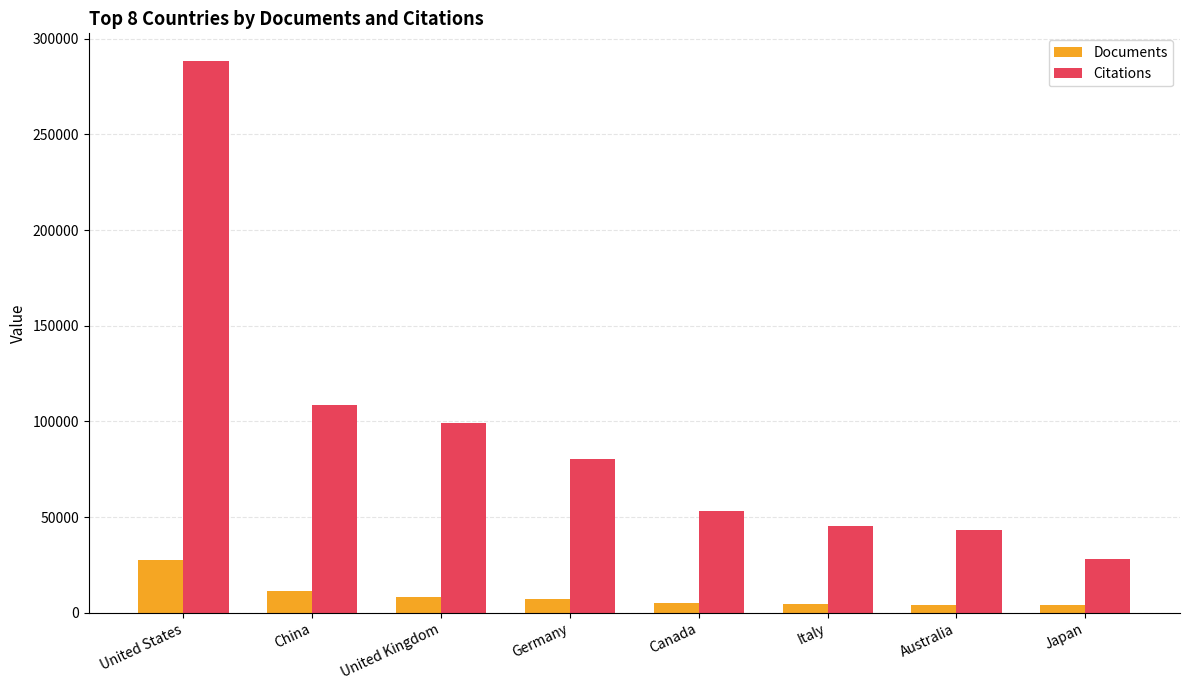

Which category has the lowest value in the Citations series?

Japan